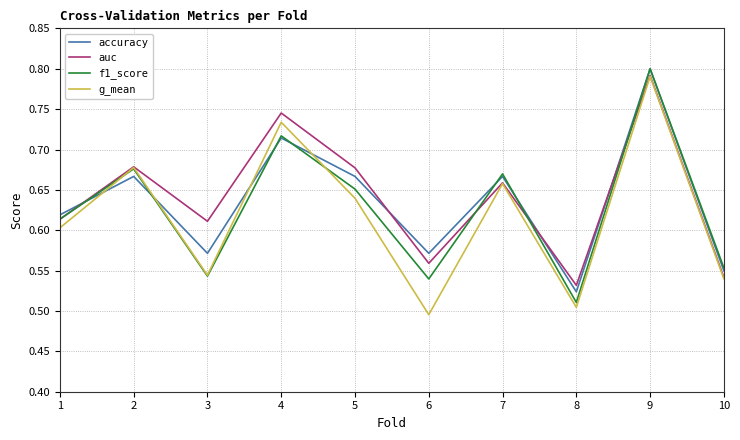

At which category is the sum across all series the highest?

9